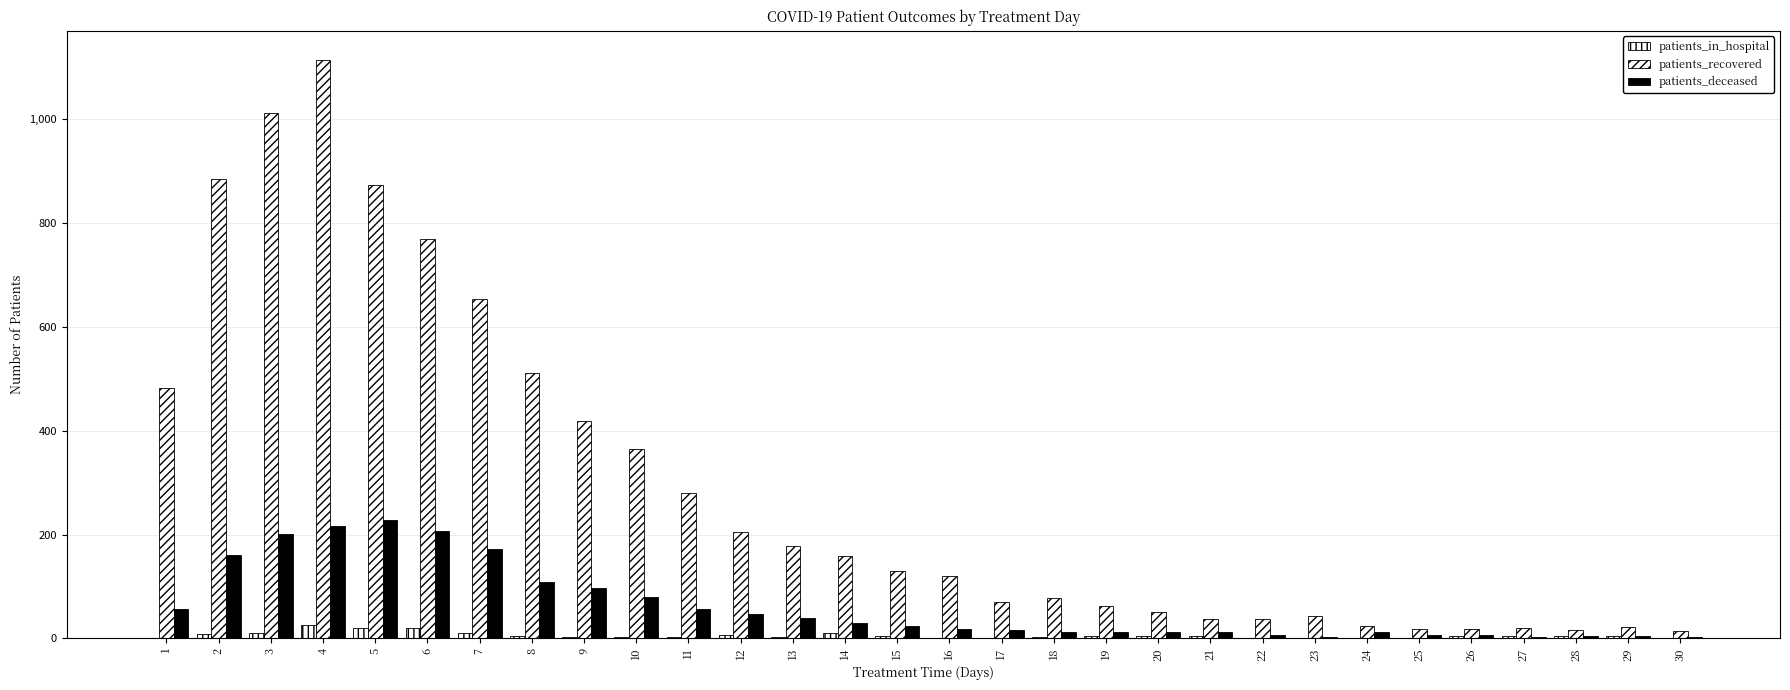

How many groups of bars are there?

30